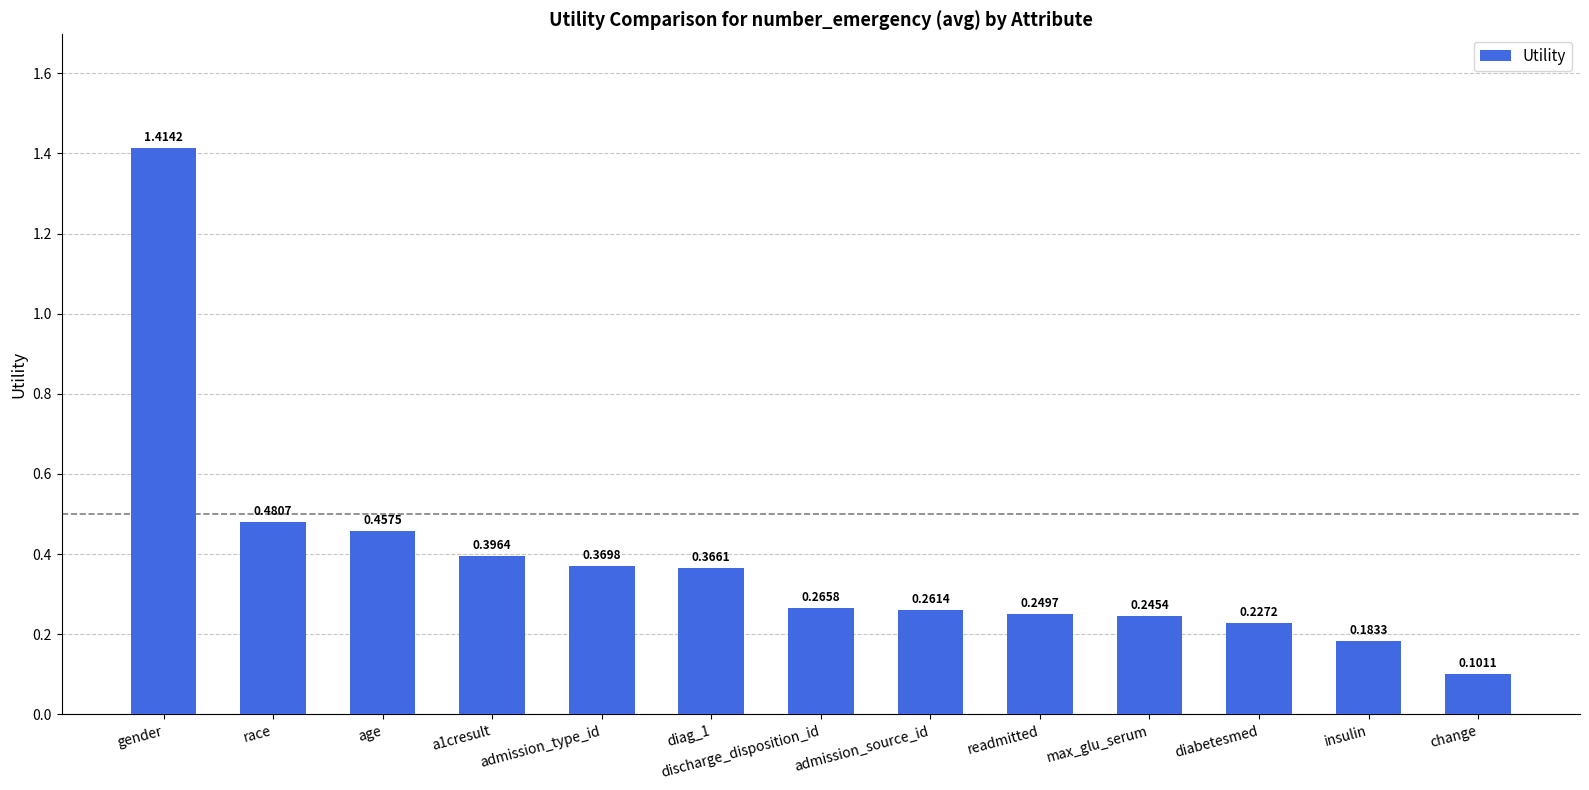

List the labels in order of value, smallest first.

change, insulin, diabetesmed, max_glu_serum, readmitted, admission_source_id, discharge_disposition_id, diag_1, admission_type_id, a1cresult, age, race, gender